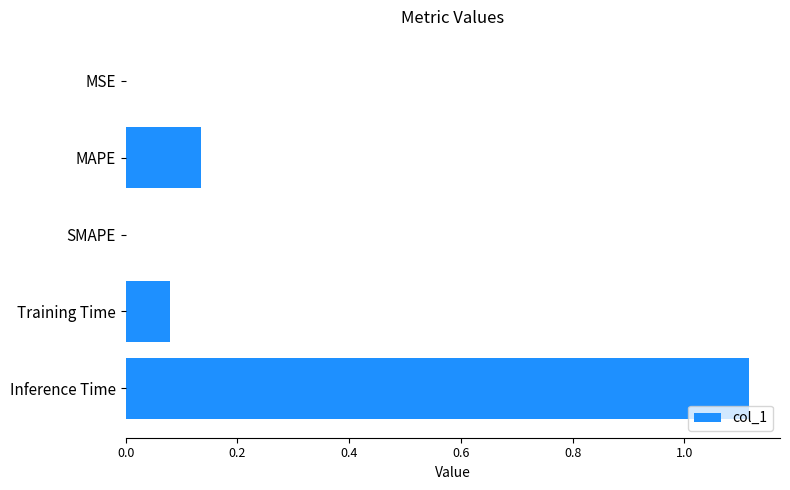

True or false: the data shows 0.0 at Training Time.

False